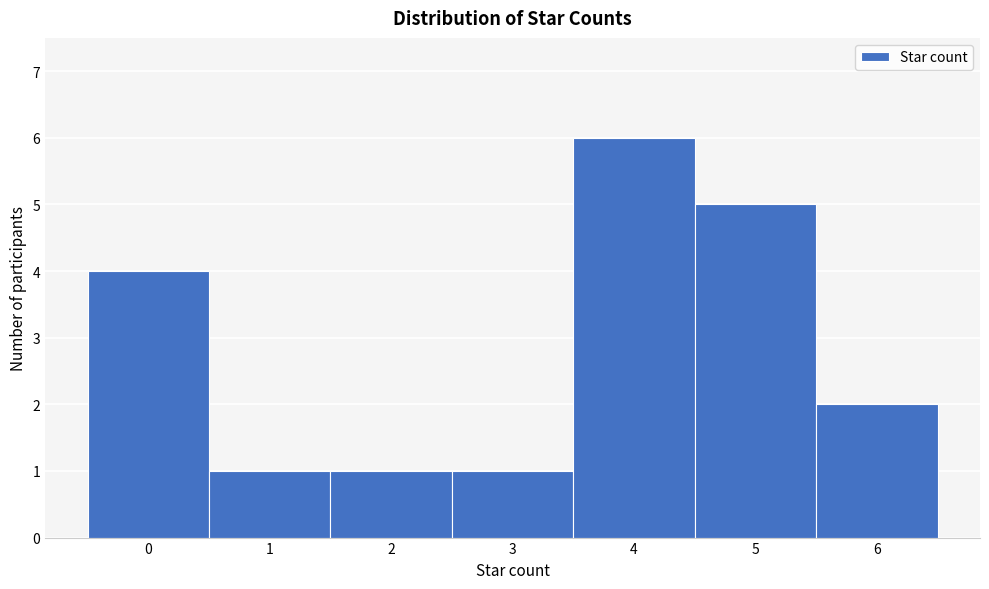

Over which range of the x-axis is the bar tallest?

3.5 to 4.5